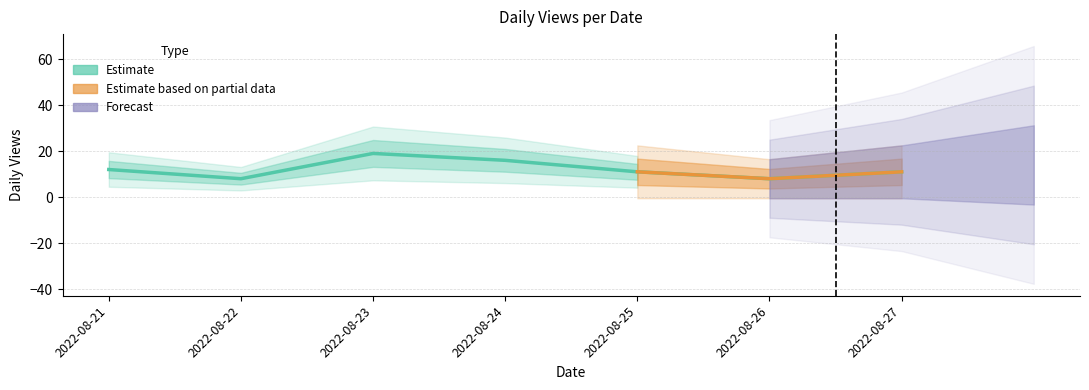

What is the difference between the values at 2022-08-21 and 2022-08-27?

1